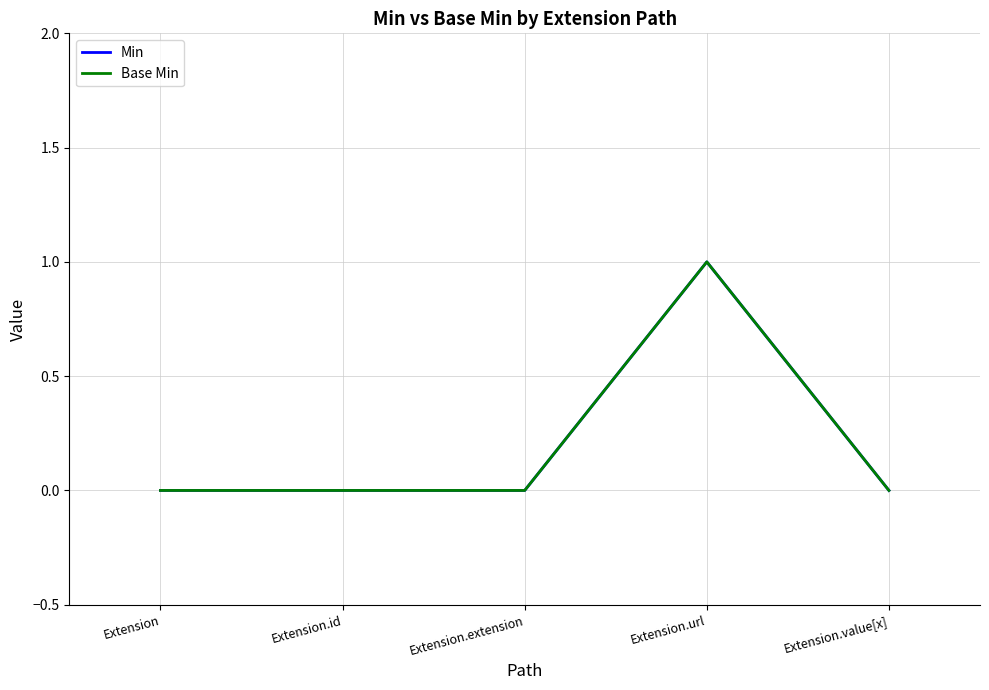

Does the chart have visible grid lines?

Yes